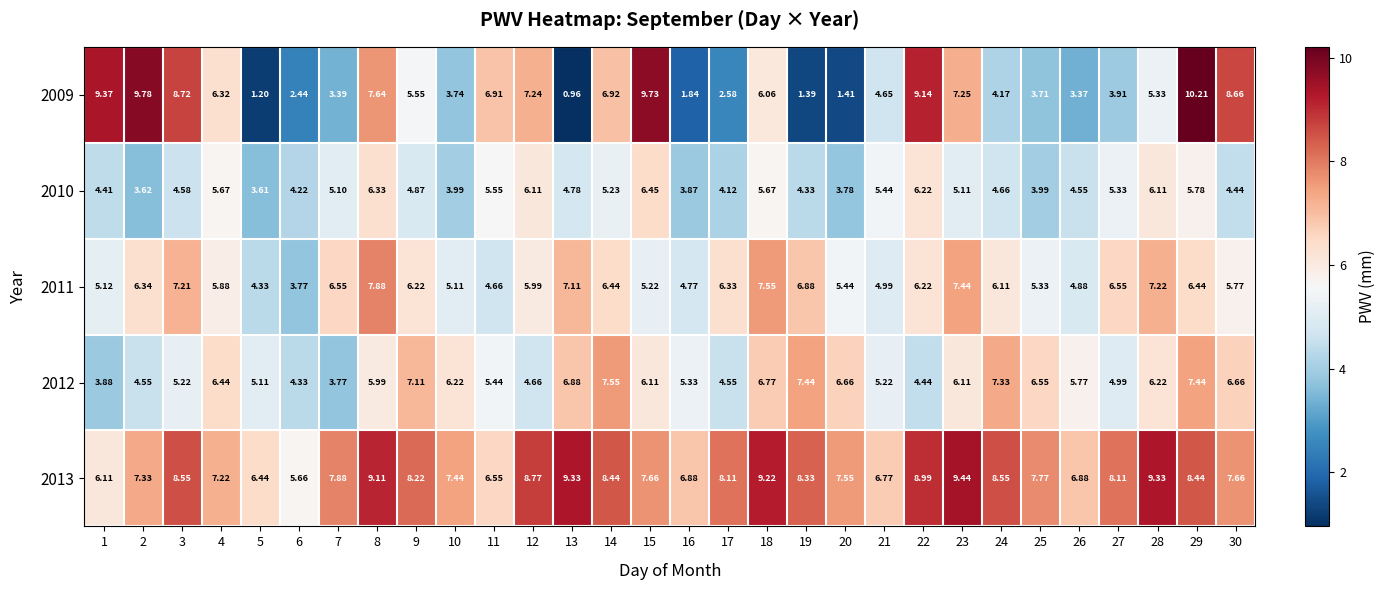

Is the value of 2011 at 10 greater than the value of 2010 at 3?

Yes